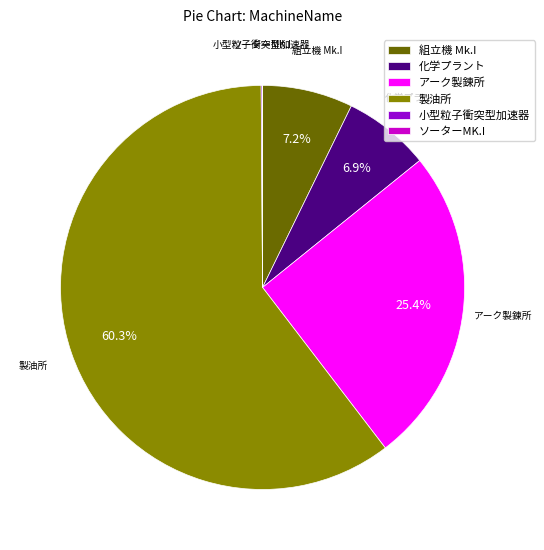

Does 製油所 represent more than half of the total?

Yes